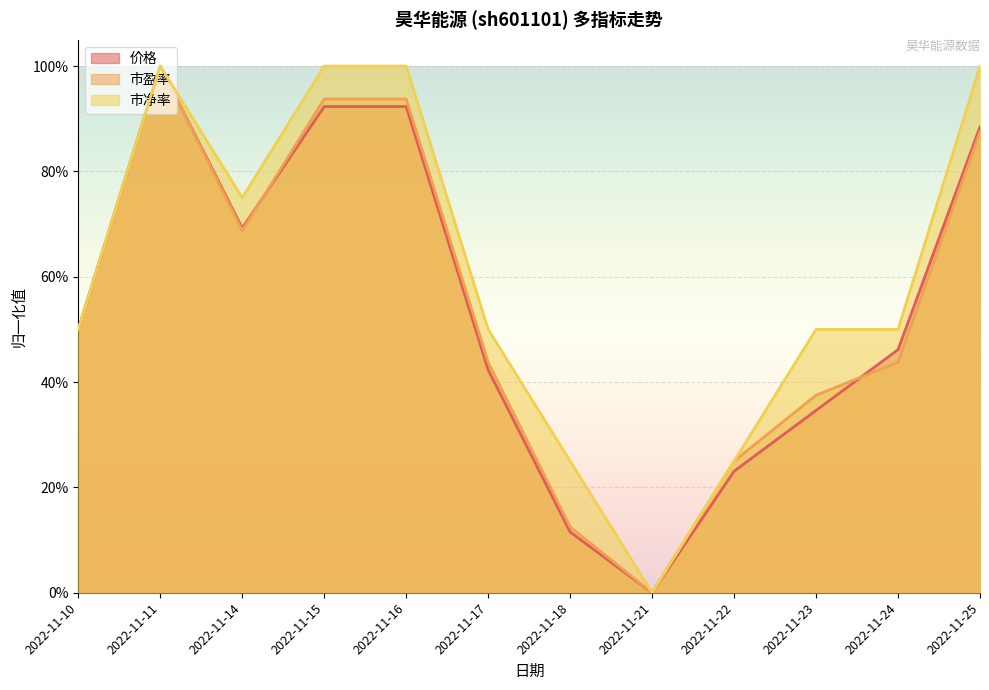

Which series has the largest range (max minus min)?

价格